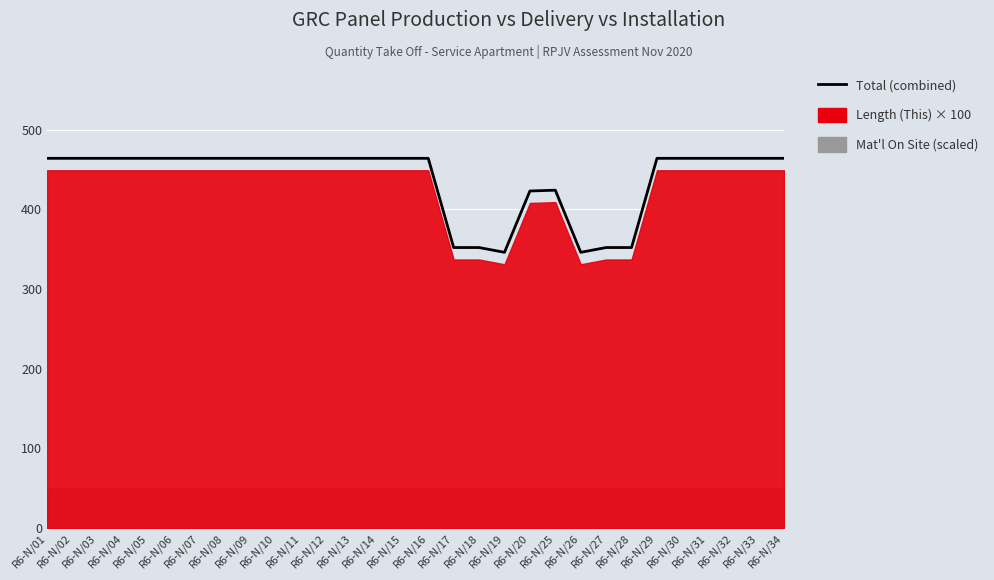

The value at R6-N/10 is 464. True or false?

True